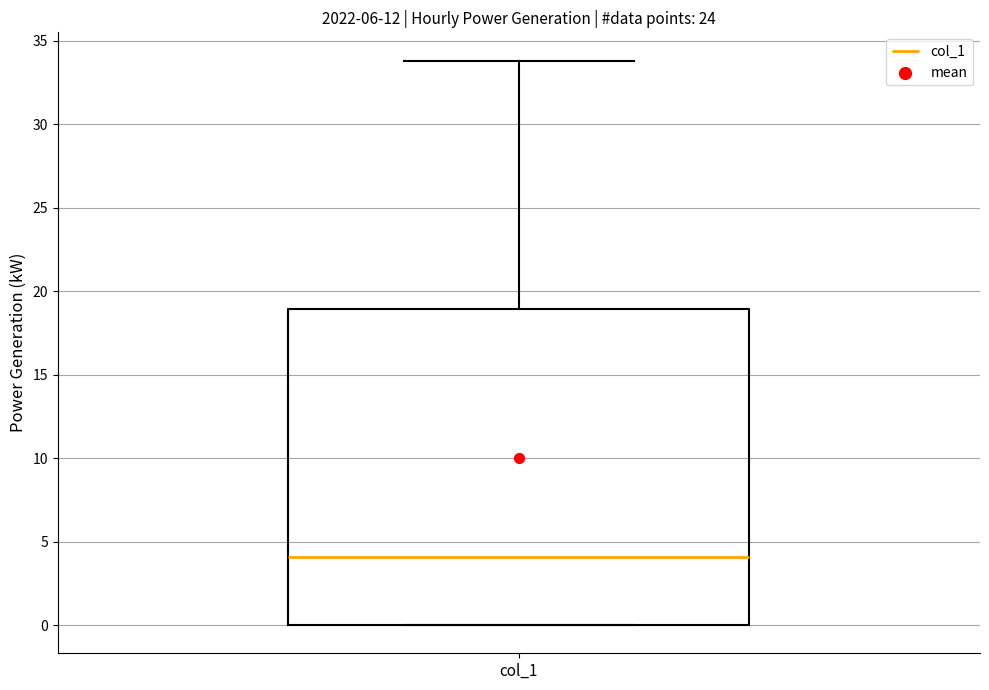

Read this box plot against the y-axis: the position of the median line, the range covered by the box, and the ends of both whiskers. The values are not printed on the chart, so give them approximately, as read against the axis.

median 4, box 0 to 19, whiskers 0 to 34